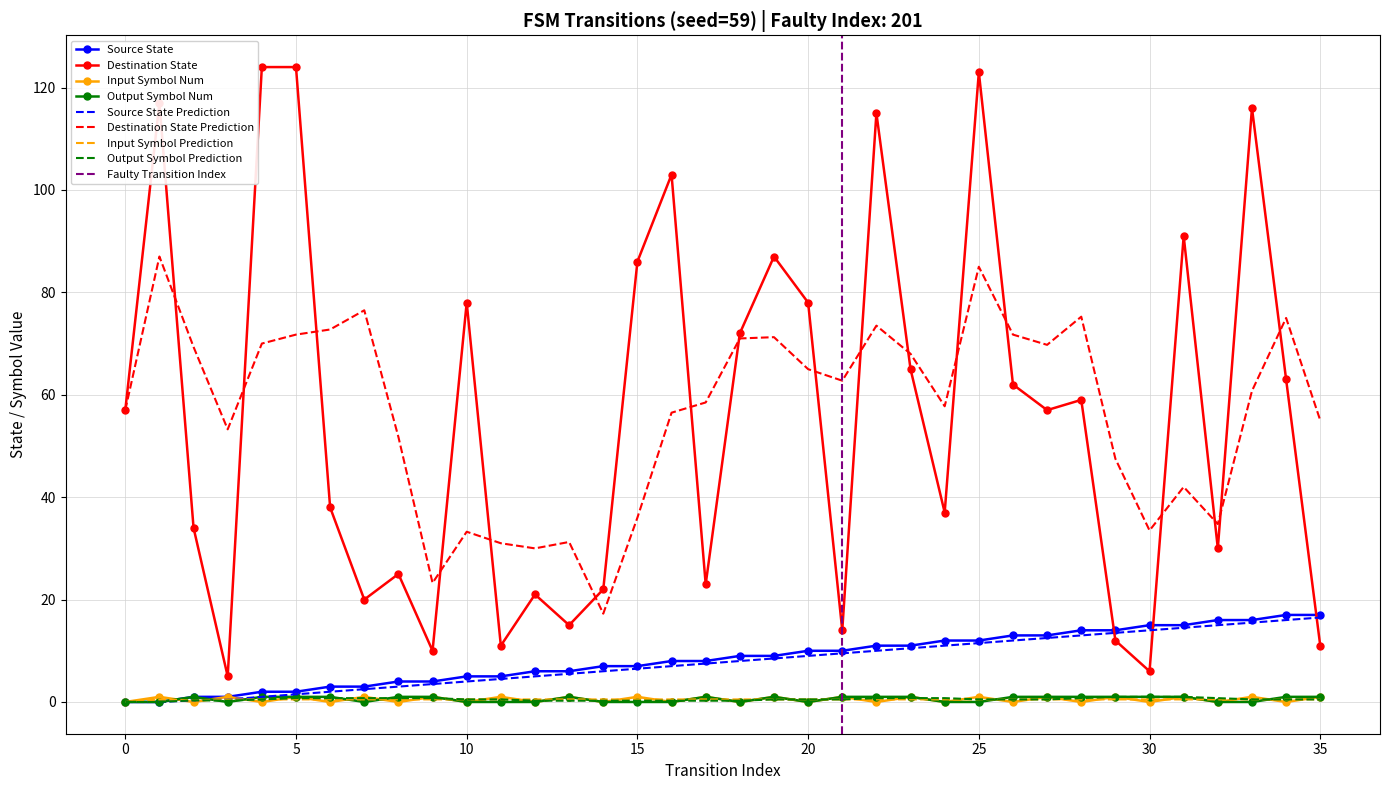

The value of source_state at 9 is 6. True or false?

False